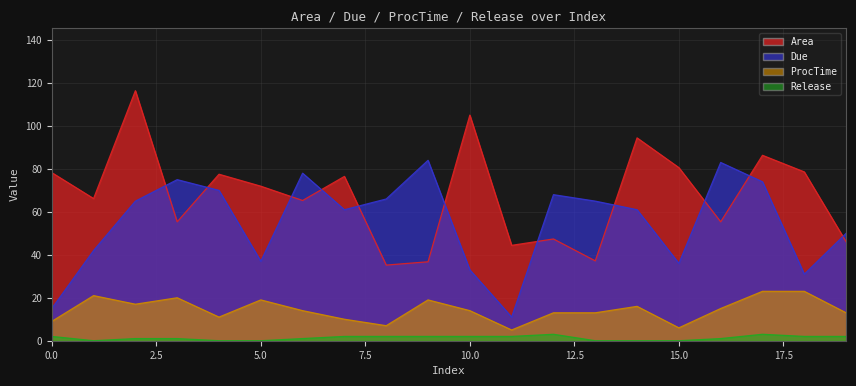

Reading left to right, list all the values displayed in this chart.

Area: 78.3	66.2	116.4	55.4	77.5	72.0	65.3	76.5	35.2	36.8	105.1	44.4	47.4	37.2	94.5	80.6	55.4	86.3	78.6	46.0
Due: 15.0	42.0	65.0	75.0	70.0	37.0	78.0	61.0	66.0	84.0	33.0	11.0	68.0	65.0	61.0	36.0	83.0	74.0	31.0	50.0
ProcTime: 9.0	21.0	17.0	20.0	11.0	19.0	14.0	10.0	7.0	19.0	14.0	5.0	13.0	13.0	16.0	6.0	15.0	23.0	23.0	13.0
Release: 2.0	0.0	1.0	1.0	0.0	0.0	1.0	2.0	2.0	2.0	2.0	2.0	3.0	0.0	0.0	0.0	1.0	3.0	2.0	2.0